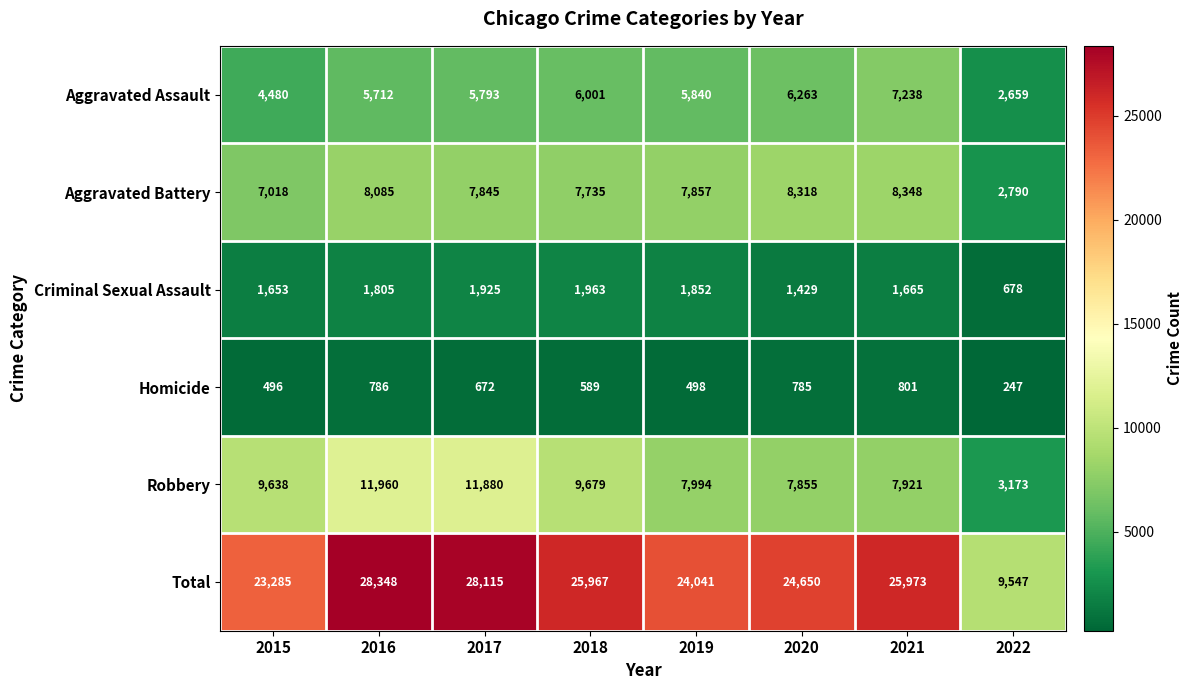

Is it true that Aggravated Battery equals 2790 at 2022?

True